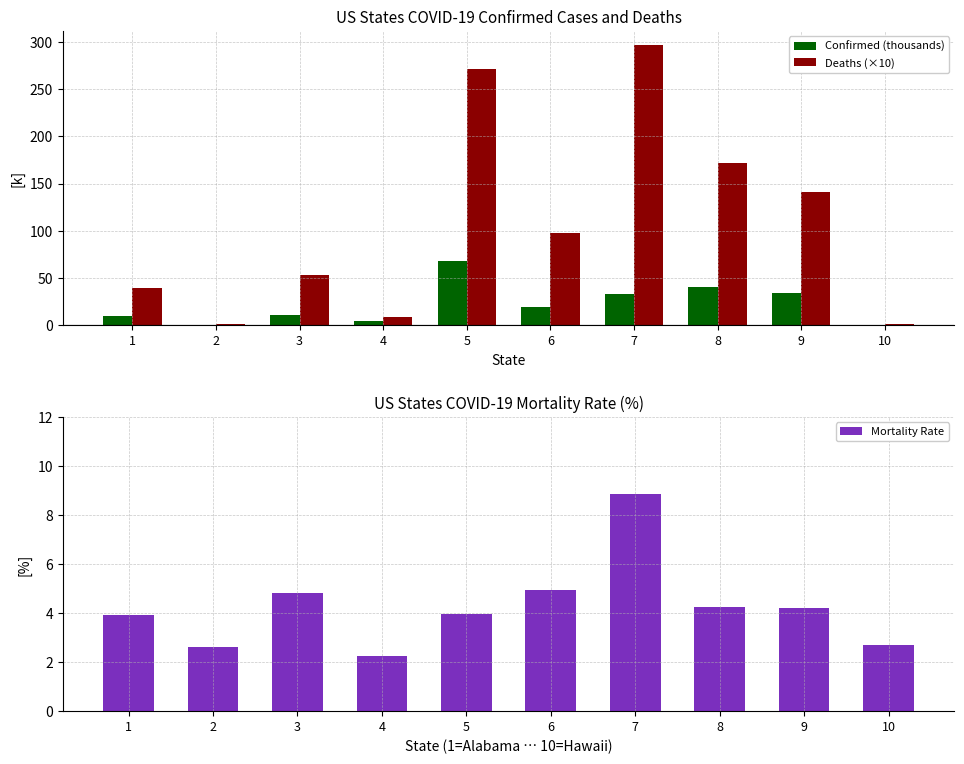

Does the chart contain any negative values?

No